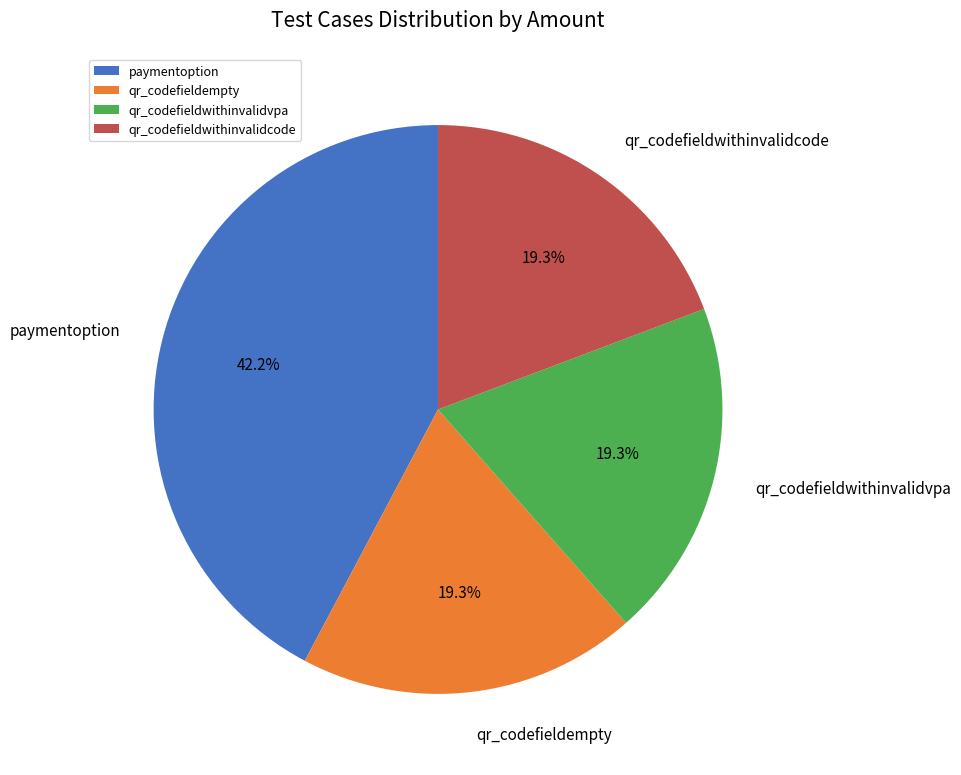

How many slices are in this pie chart?

4